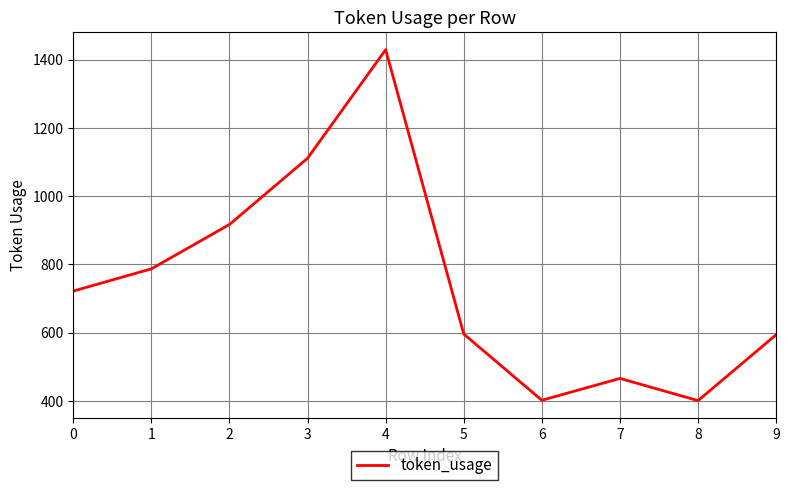

Is it true that the value at 2 is 266?

False